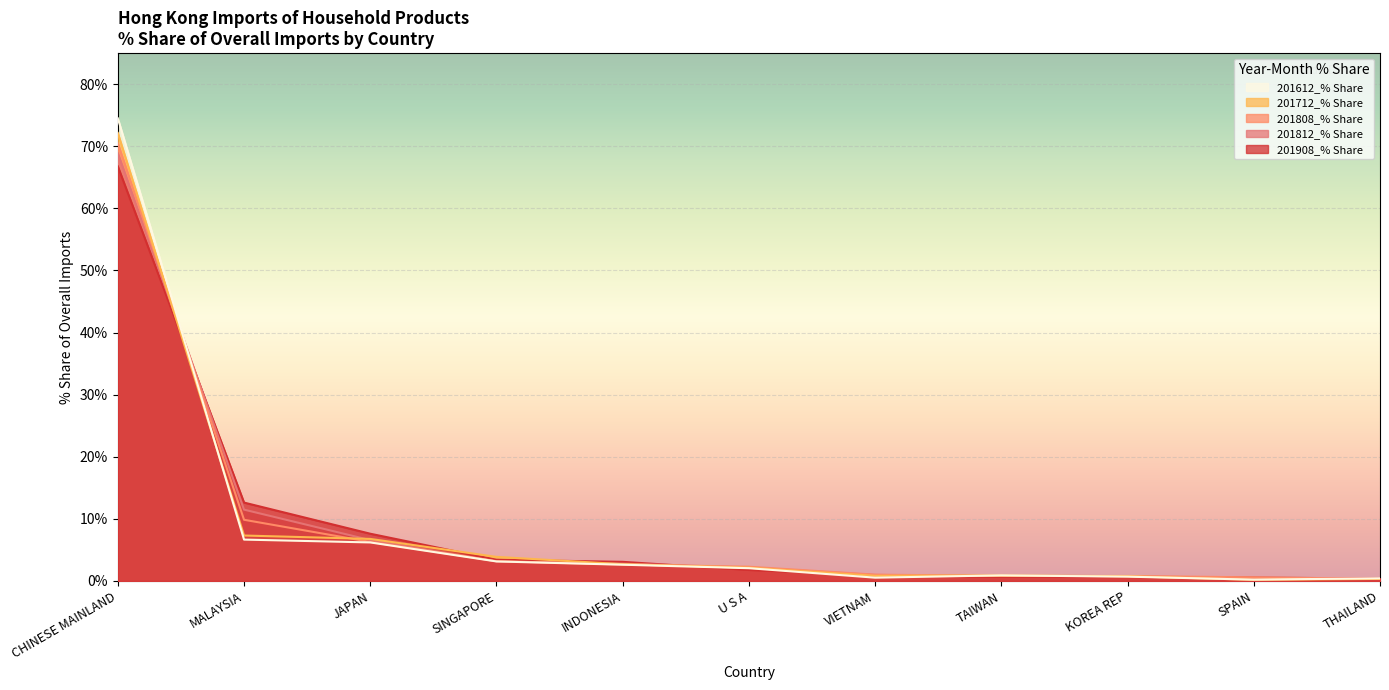

In 201612_% Share, how many points are higher than both neighbors (excluding endpoints)?

1